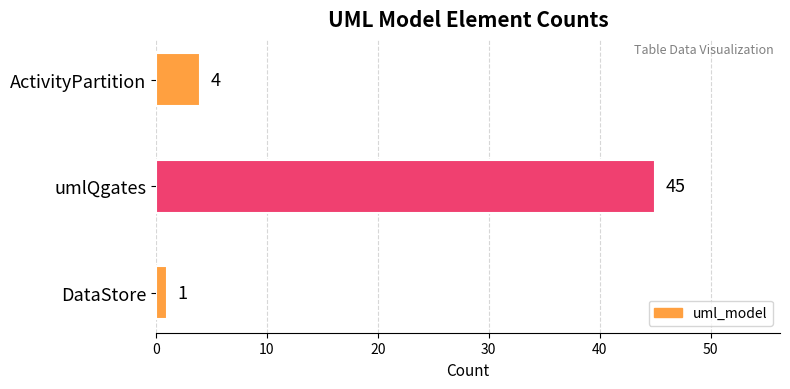

List the labels in order of value, smallest first.

DataStore, ActivityPartition, umlQgates